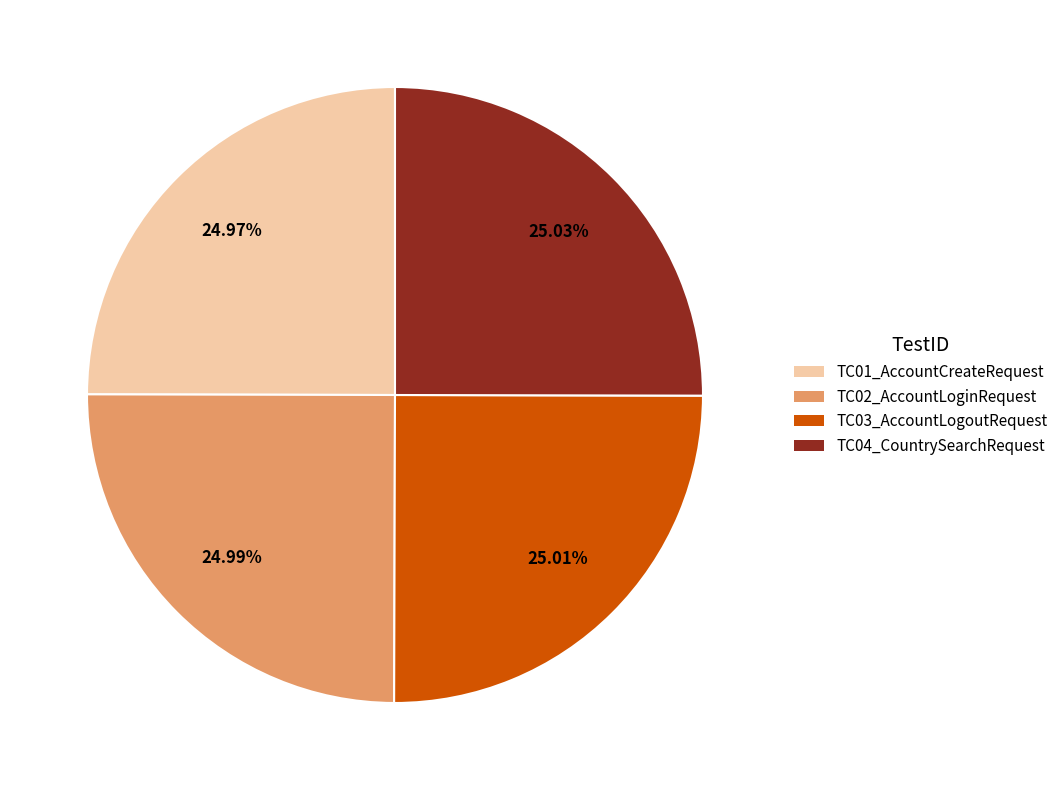

To the nearest percent, what is the combined percentage of TC04_CountrySearchRequest and TC02_AccountLoginRequest?

50%